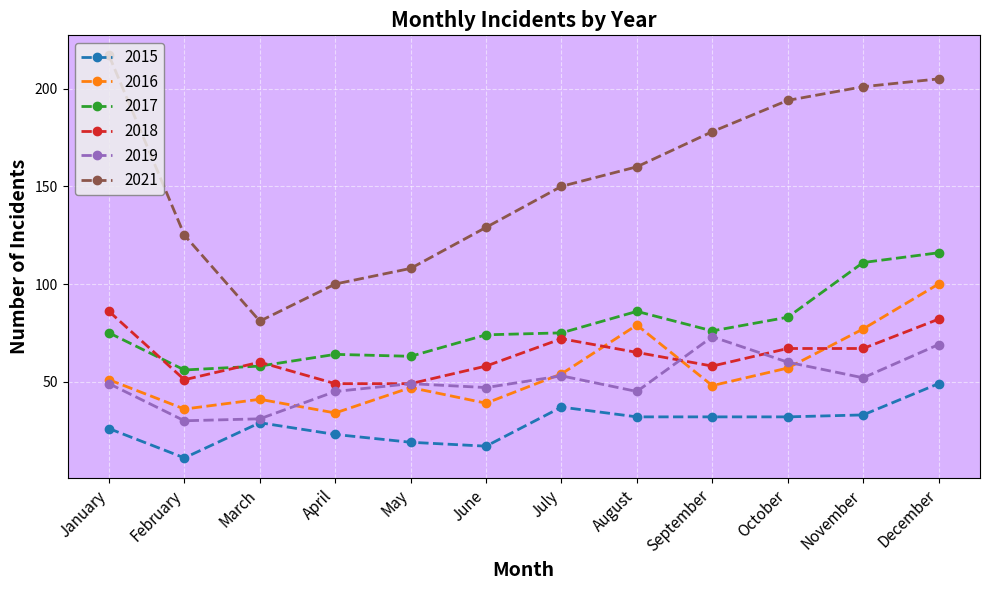

What is the maximum value for 2018?

86